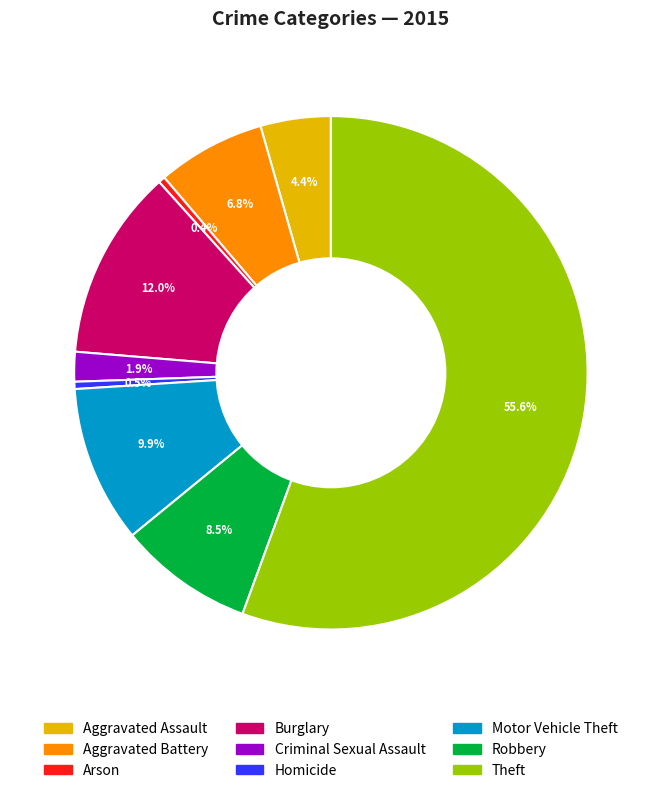

What is the largest slice in the pie chart?

Theft